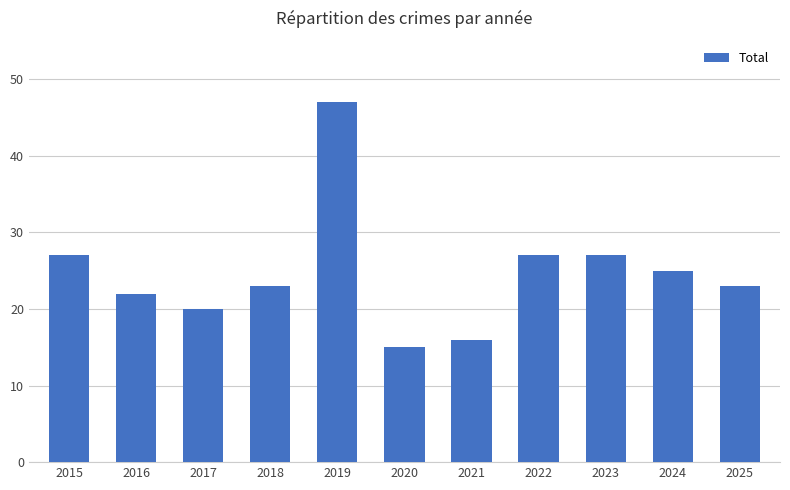

How many series are shown in this chart?

1